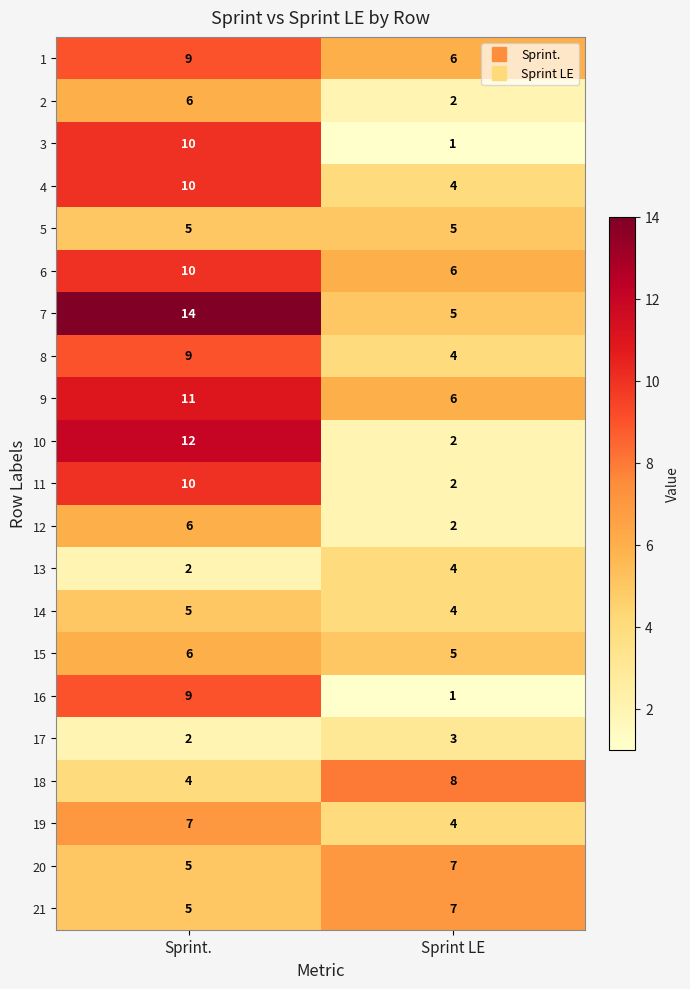

Read the 11 value at Sprint..

10